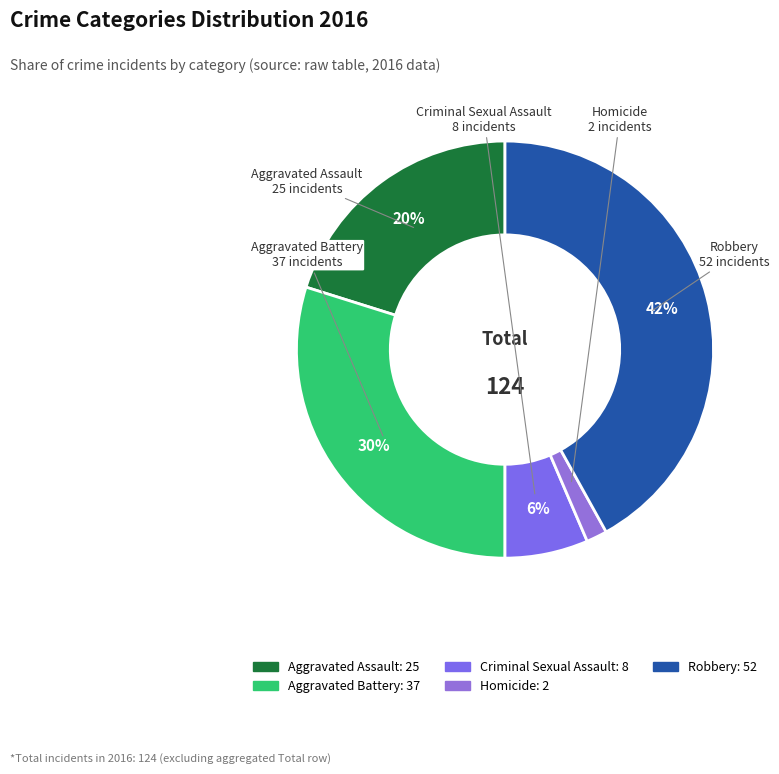

Which slice is the smallest?

Homicide